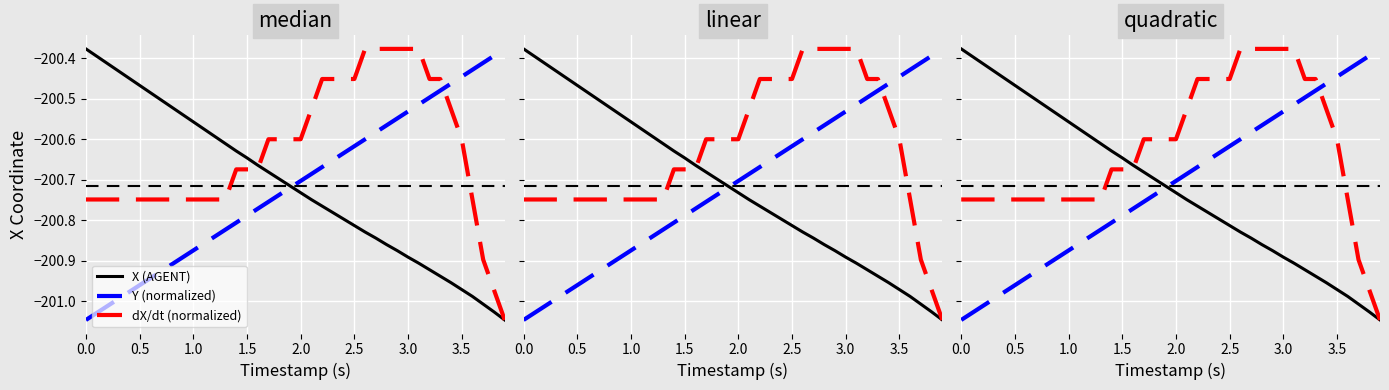

True or false: dX/dt (normalized) has a value of -200.7 at 0.5.

True